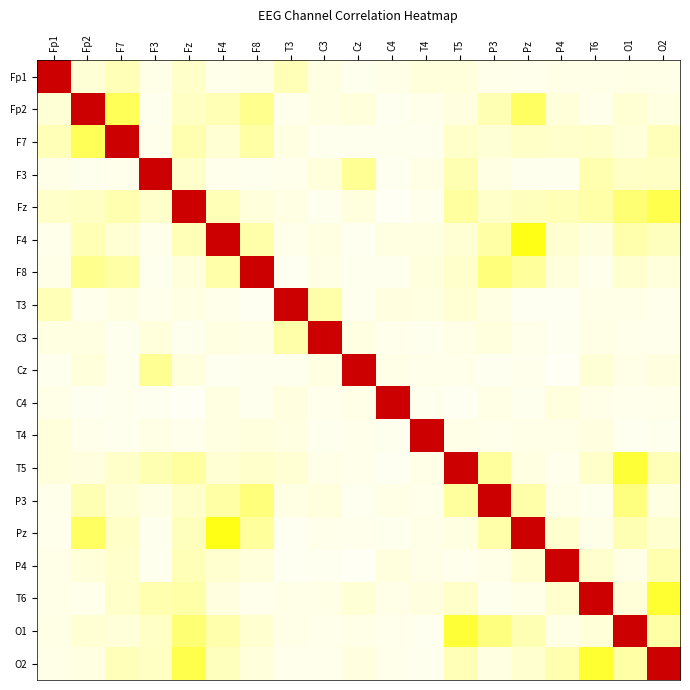

What is the maximum value shown in the chart?

1.0